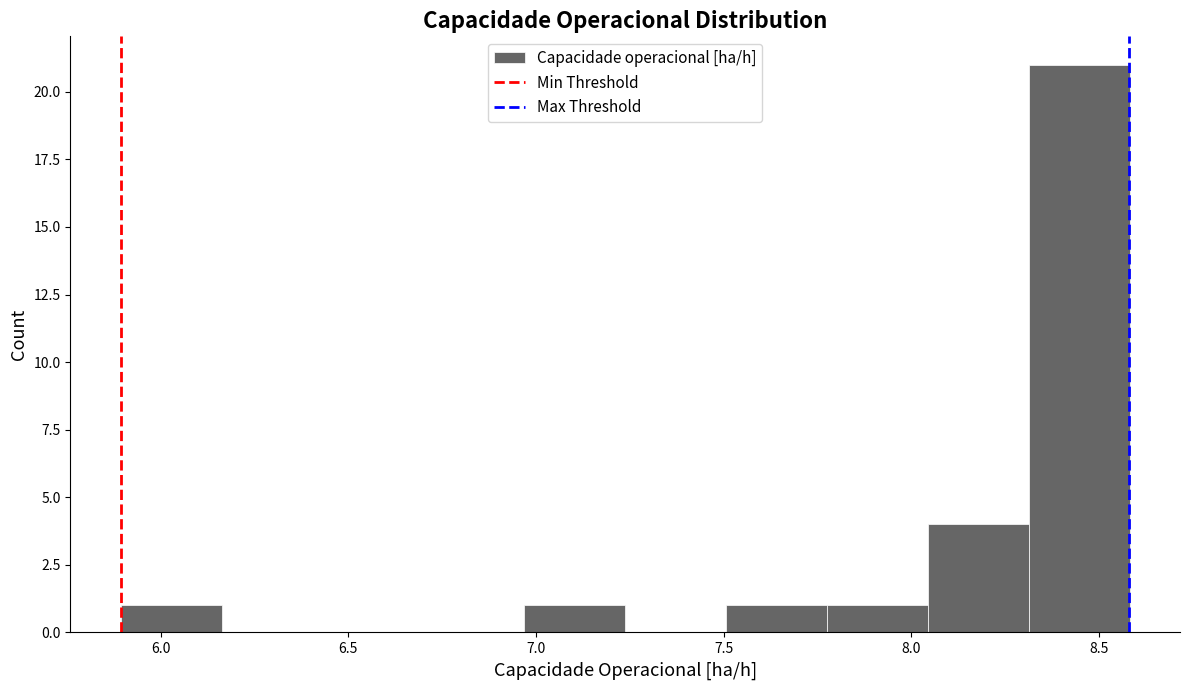

Reading left to right, list every bar in this chart as the range it spans on the x-axis followed by its height. Neither the bar edges nor the heights are printed on the chart, so give them approximately, as read against the axes.

5.90 to 6.15: 1
6.15 to 6.45: 0
6.45 to 6.70: 0
6.70 to 6.95: 0
6.95 to 7.25: 1
7.25 to 7.50: 0
7.50 to 7.80: 1
7.80 to 8.05: 1
8.05 to 8.30: 4
8.30 to 8.60: 21